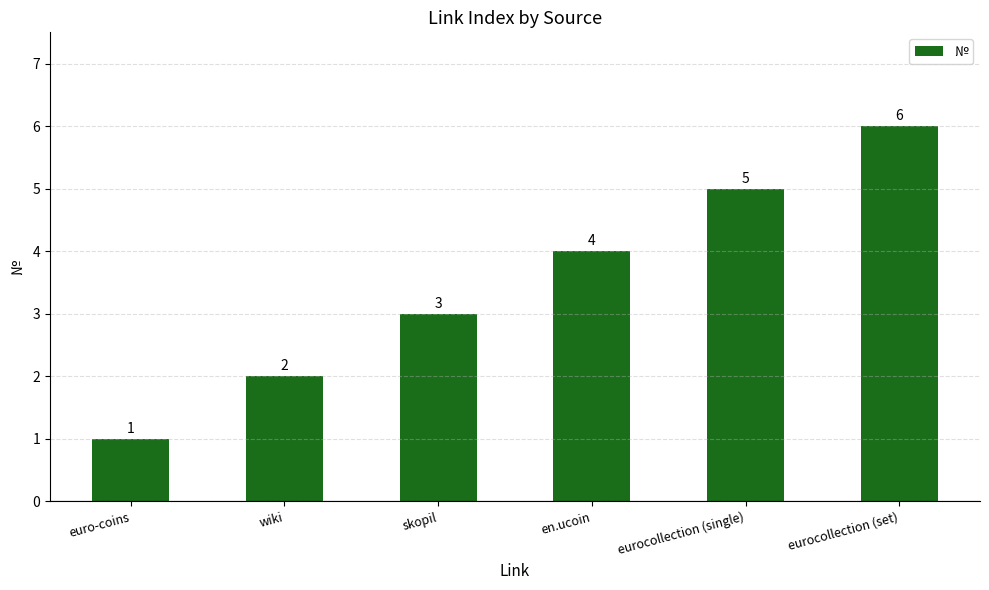

Rank the categories by value from lowest to highest.

euro-coins, wiki, skopil, en.ucoin, eurocollection (single), eurocollection (set)